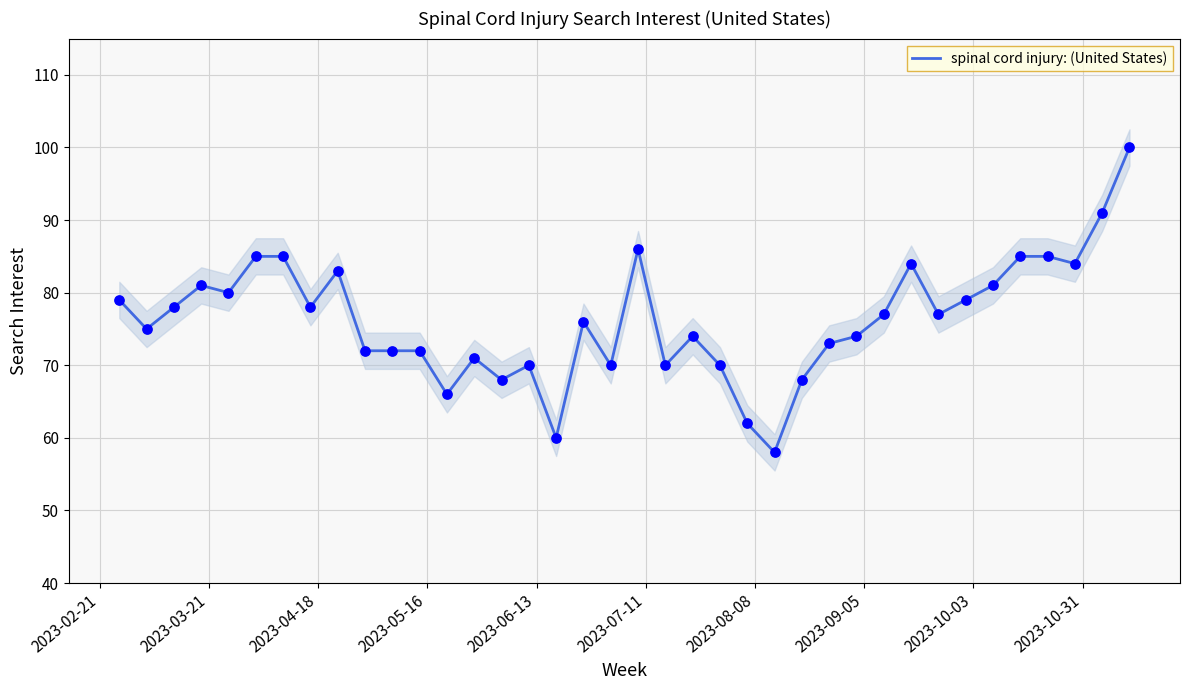

What is the lowest value of the spinal cord injury: (United States) series?

58